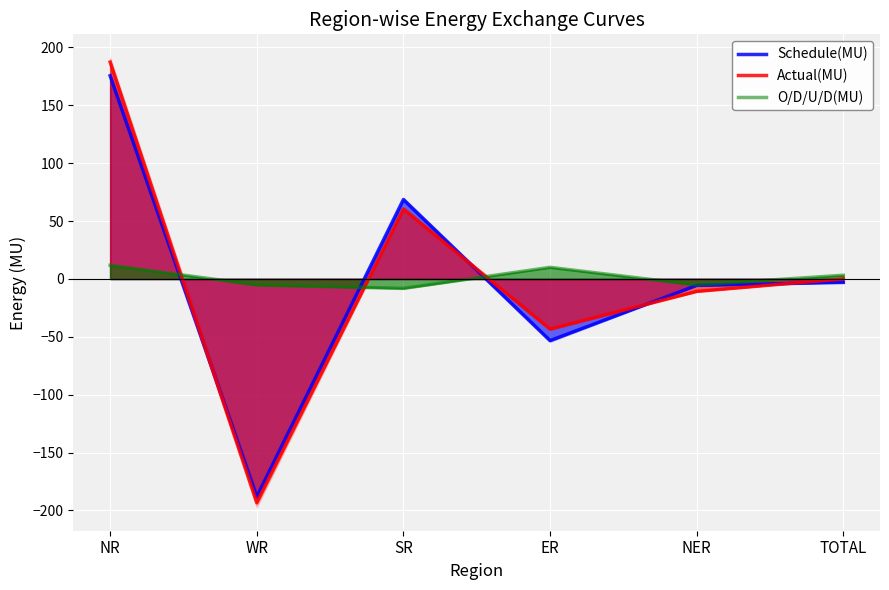

Reading left to right, transcribe all the data shown in this chart.

Schedule(MU): 175.5	-188.2	68.6	-53.3	-5.6	-3.0
Actual(MU): 187.3	-193.4	60.4	-43.3	-10.8	0.1
O/D/U/D(MU): 11.8	-5.2	-8.2	10.0	-5.2	3.2